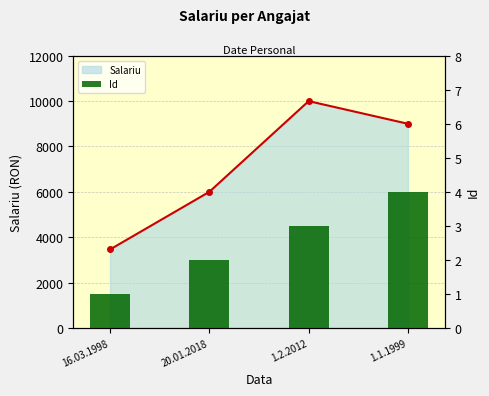

What is the smallest value displayed?

1